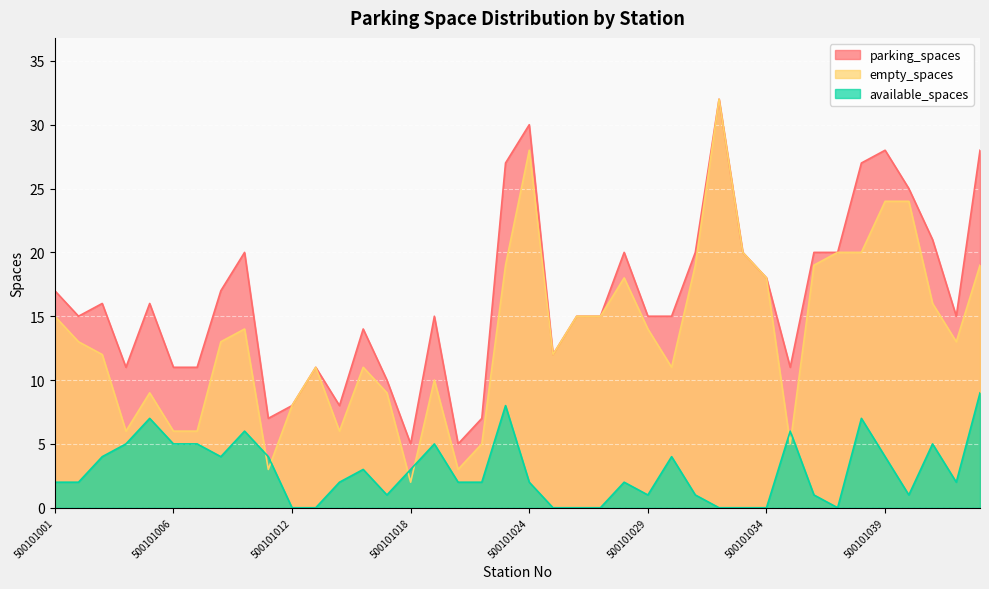

True or false: available_spaces has a value of 6 at 500101008.

False